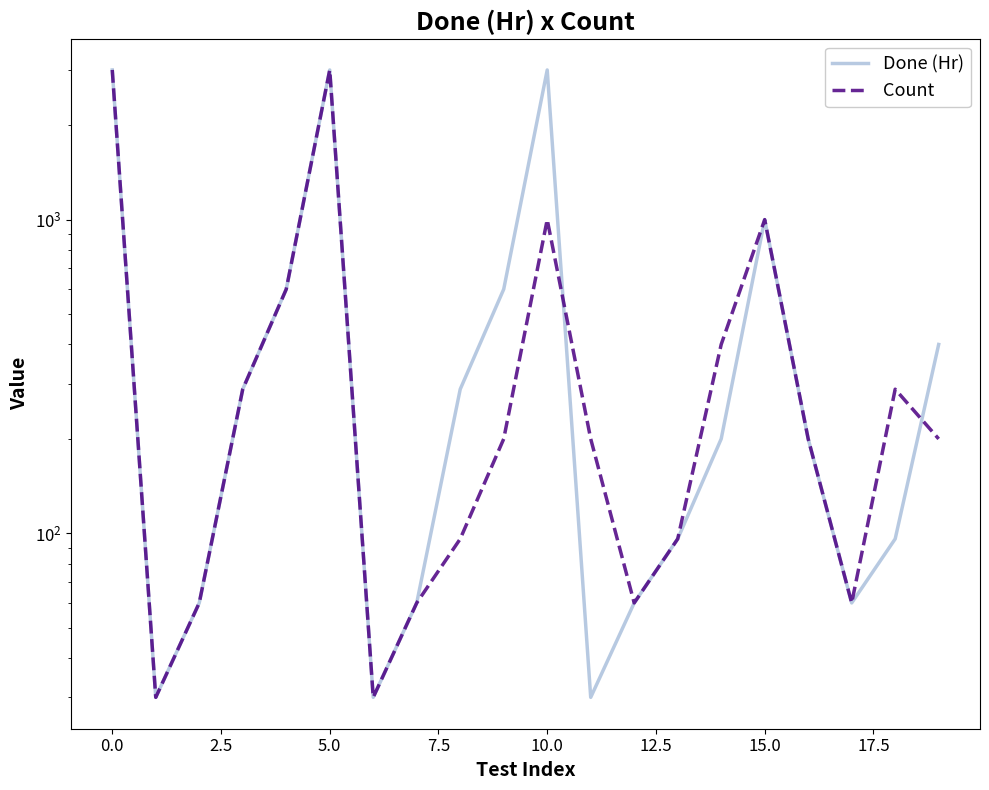

What is the greatest value displayed?

3000